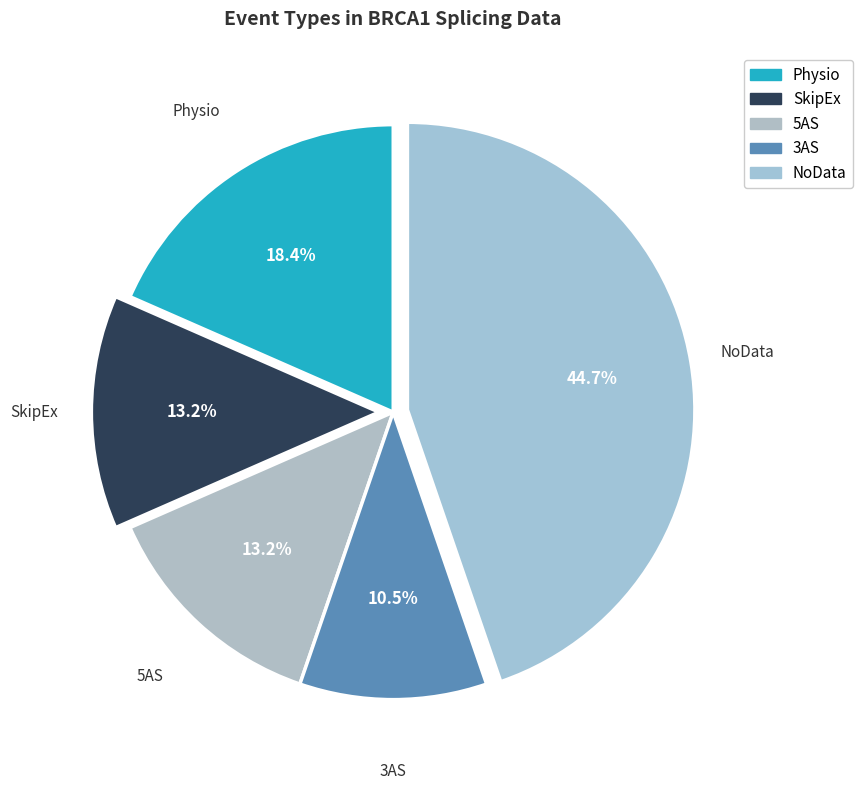

How many slices are in this pie chart?

5